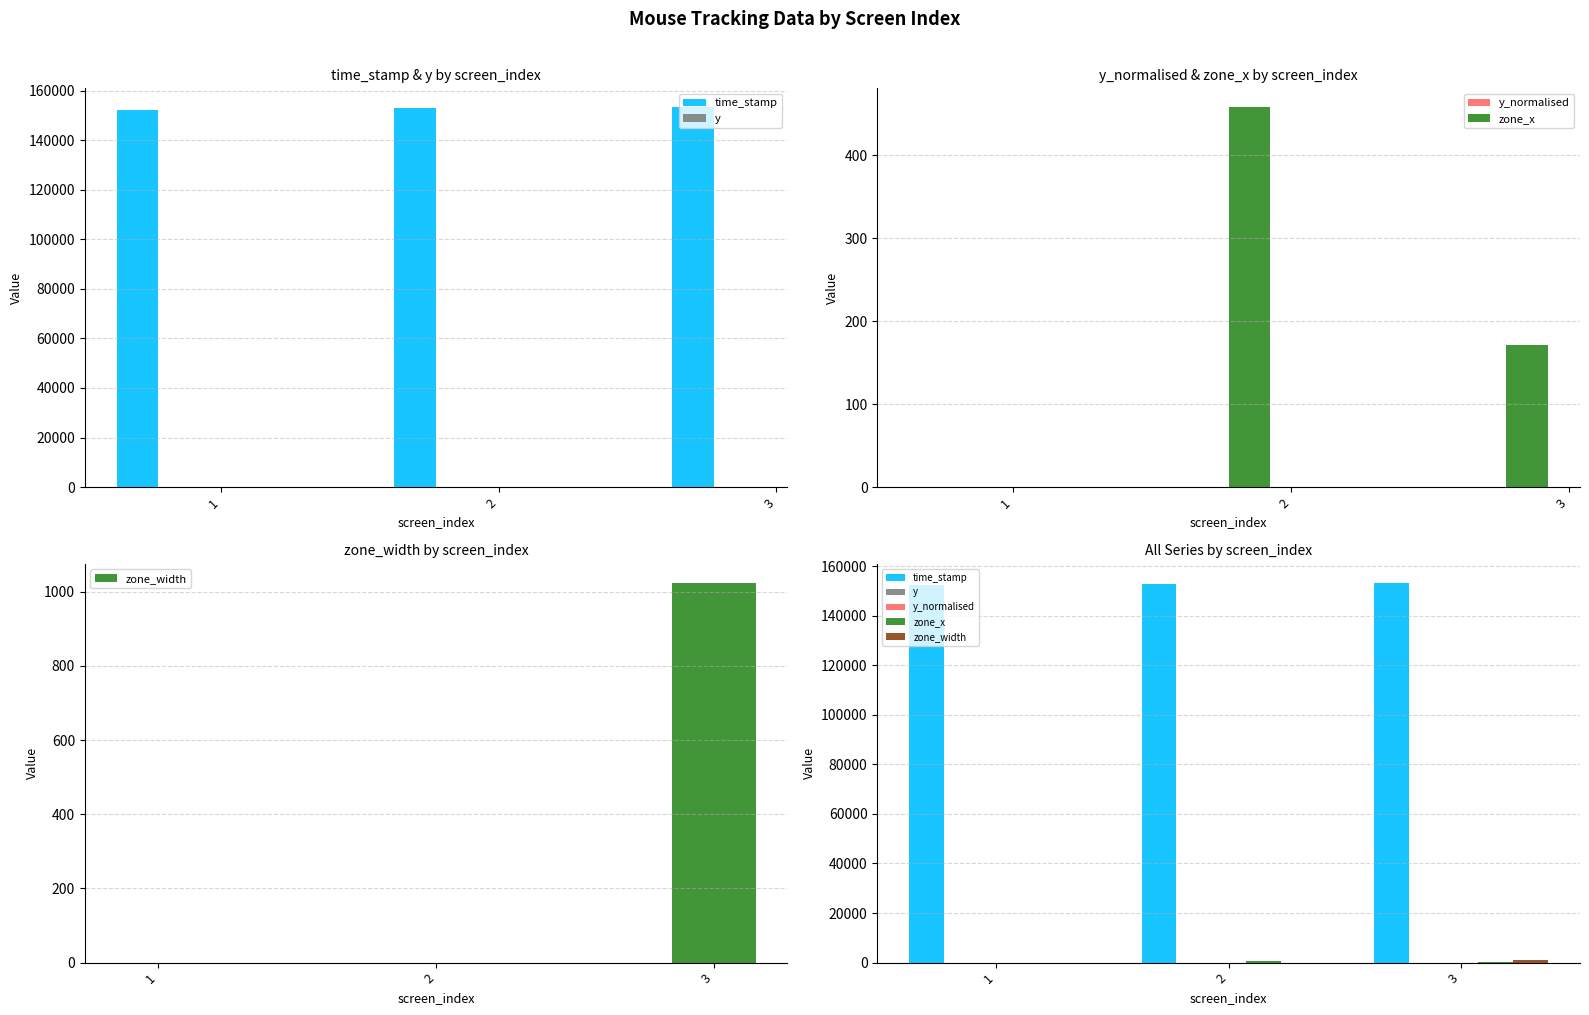

Rank the series by their maximum value, from lowest to highest.

y, y_normalised, zone_x, zone_width, time_stamp